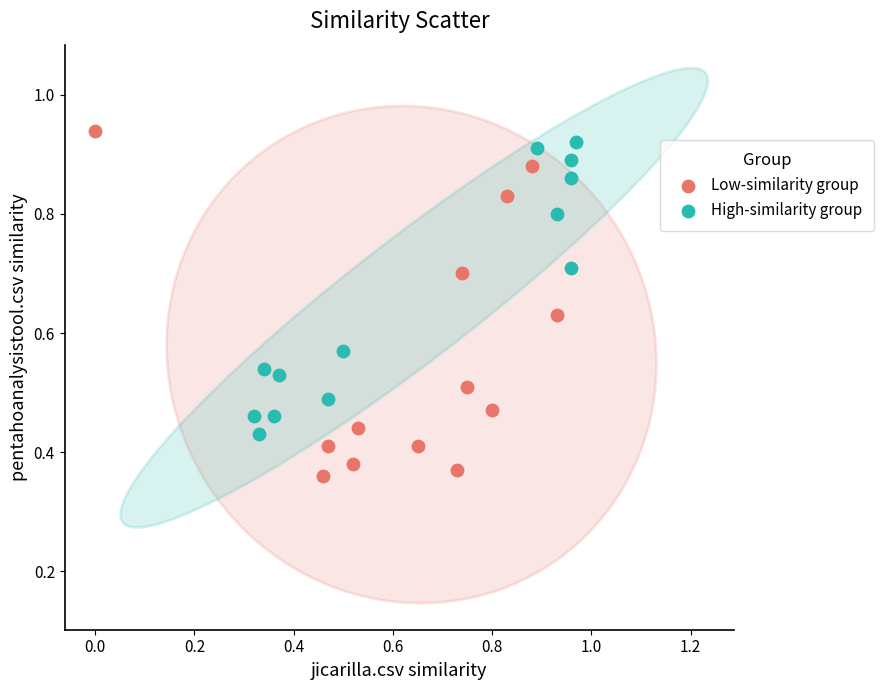

Which series reaches the minimum Y coordinate?

Low-similarity group